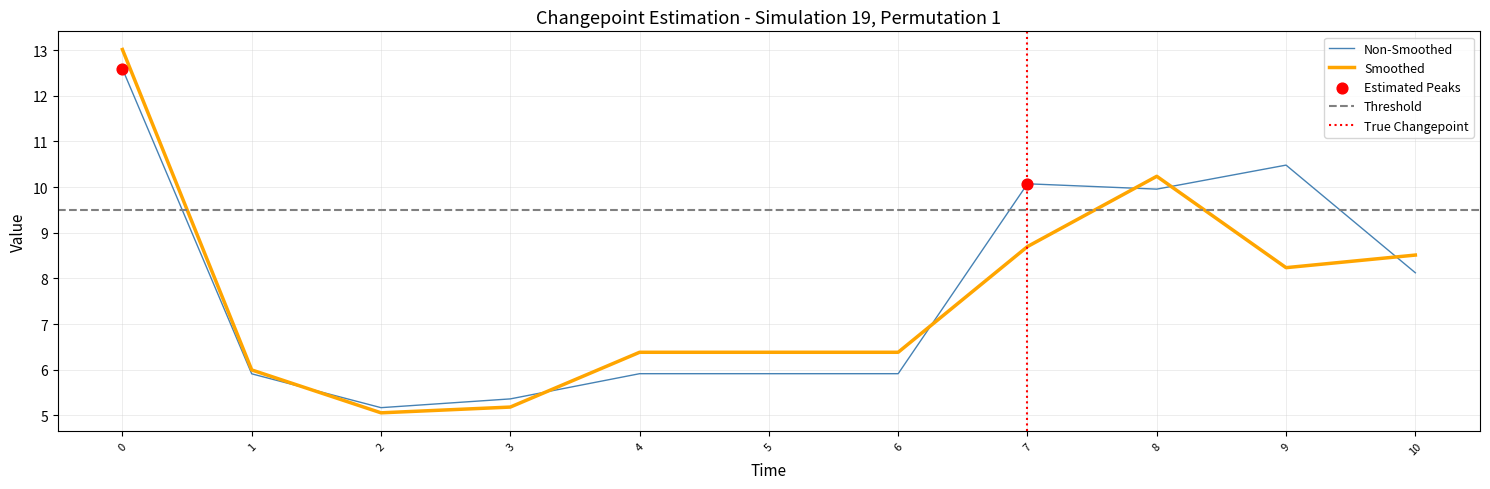

At how many categories does at least one series exceed 10?

4